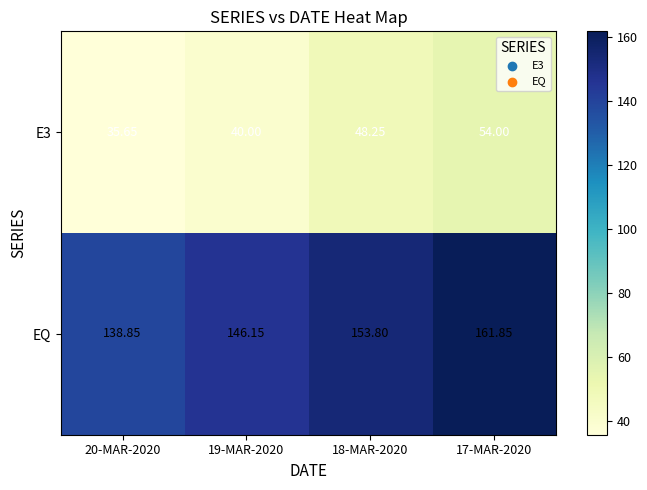

Which series has the widest spread of values?

EQ